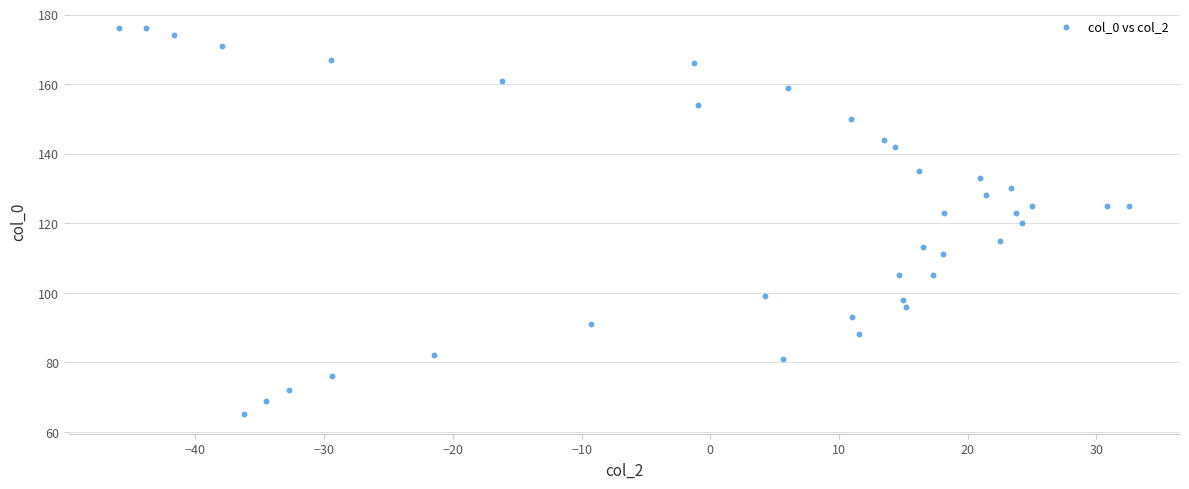

What is the range of Y values (max minus min)?

111